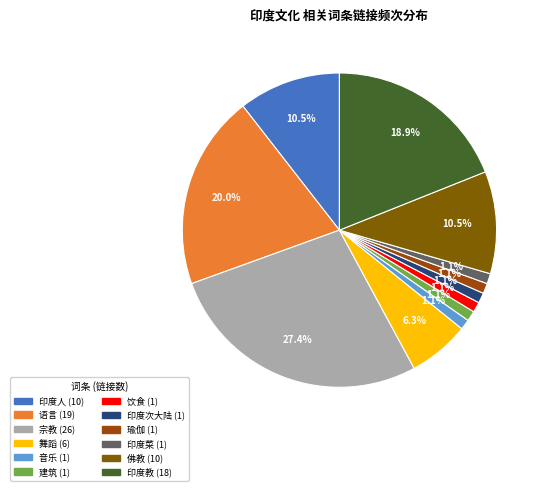

Is it true that 语言 is 12% of the pie?

False